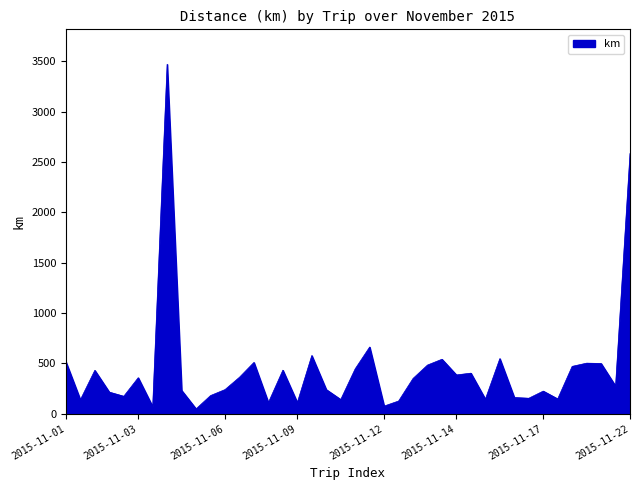

What is the difference between the maximum and minimum values?

3422.5